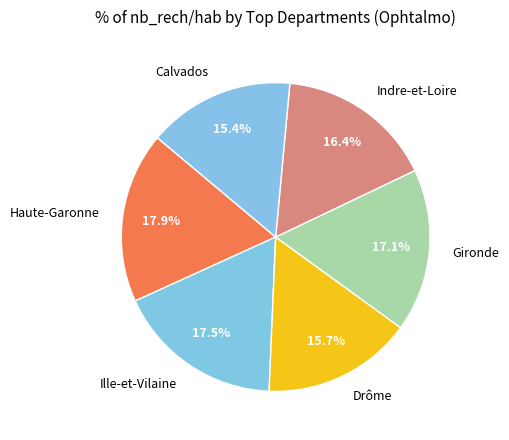

Does Ille-et-Vilaine represent more than half of the total?

No